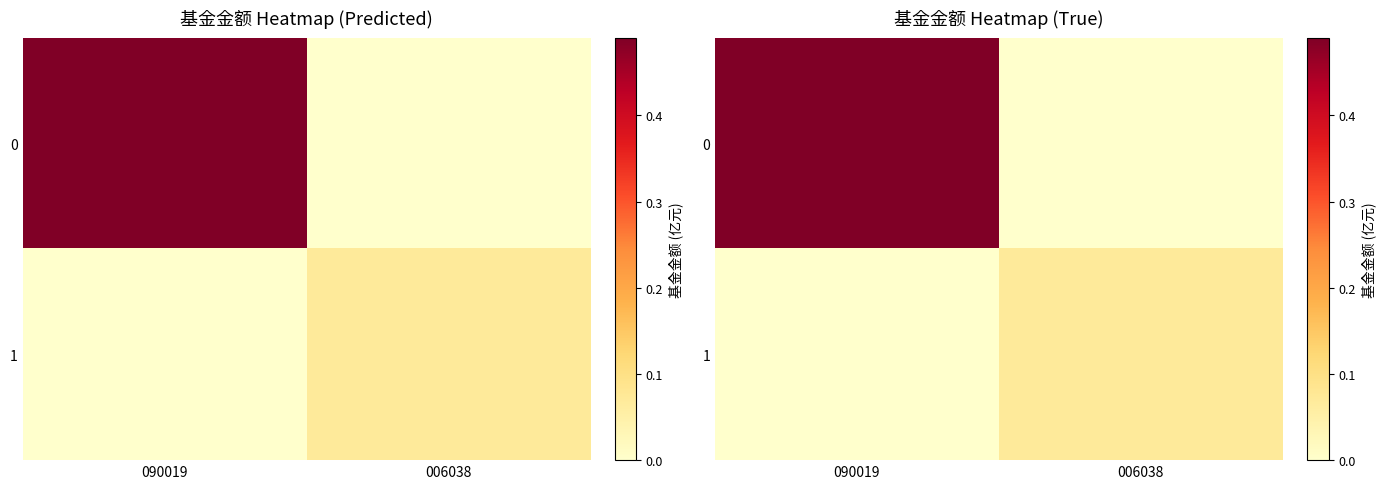

Rank the series at 006038 from lowest to highest value.

0, 1